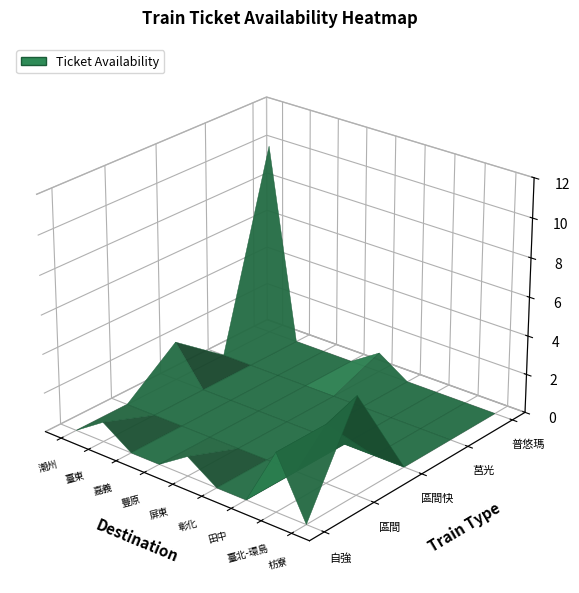

List the series in order of their overall mean, lowest first.

莒光, 區間快, 自強, 區間, 普悠瑪